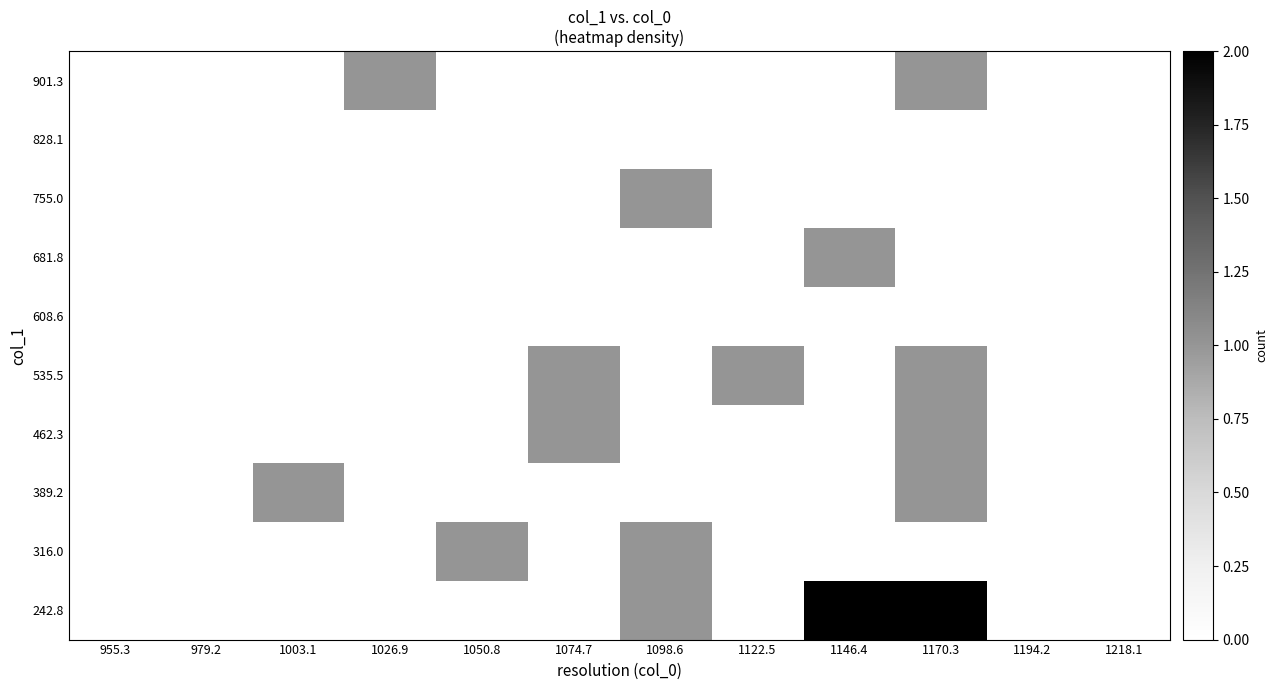

Reading left to right, list all the values displayed in this chart.

242.8: 955.3=0	979.2=0	1003.1=0	1026.9=0	1050.8=0	1074.7=0	1098.6=1	1122.5=0	1146.4=2	1170.3=2	1194.2=0	1218.1=0
316.0: 955.3=0	979.2=0	1003.1=0	1026.9=0	1050.8=1	1074.7=0	1098.6=1	1122.5=0	1146.4=0	1170.3=0	1194.2=0	1218.1=0
389.2: 955.3=0	979.2=0	1003.1=1	1026.9=0	1050.8=0	1074.7=0	1098.6=0	1122.5=0	1146.4=0	1170.3=1	1194.2=0	1218.1=0
462.3: 955.3=0	979.2=0	1003.1=0	1026.9=0	1050.8=0	1074.7=1	1098.6=0	1122.5=0	1146.4=0	1170.3=1	1194.2=0	1218.1=0
535.5: 955.3=0	979.2=0	1003.1=0	1026.9=0	1050.8=0	1074.7=1	1098.6=0	1122.5=1	1146.4=0	1170.3=1	1194.2=0	1218.1=0
608.6: 955.3=0	979.2=0	1003.1=0	1026.9=0	1050.8=0	1074.7=0	1098.6=0	1122.5=0	1146.4=0	1170.3=0	1194.2=0	1218.1=0
681.8: 955.3=0	979.2=0	1003.1=0	1026.9=0	1050.8=0	1074.7=0	1098.6=0	1122.5=0	1146.4=1	1170.3=0	1194.2=0	1218.1=0
755.0: 955.3=0	979.2=0	1003.1=0	1026.9=0	1050.8=0	1074.7=0	1098.6=1	1122.5=0	1146.4=0	1170.3=0	1194.2=0	1218.1=0
828.1: 955.3=0	979.2=0	1003.1=0	1026.9=0	1050.8=0	1074.7=0	1098.6=0	1122.5=0	1146.4=0	1170.3=0	1194.2=0	1218.1=0
901.3: 955.3=0	979.2=0	1003.1=0	1026.9=1	1050.8=0	1074.7=0	1098.6=0	1122.5=0	1146.4=0	1170.3=1	1194.2=0	1218.1=0